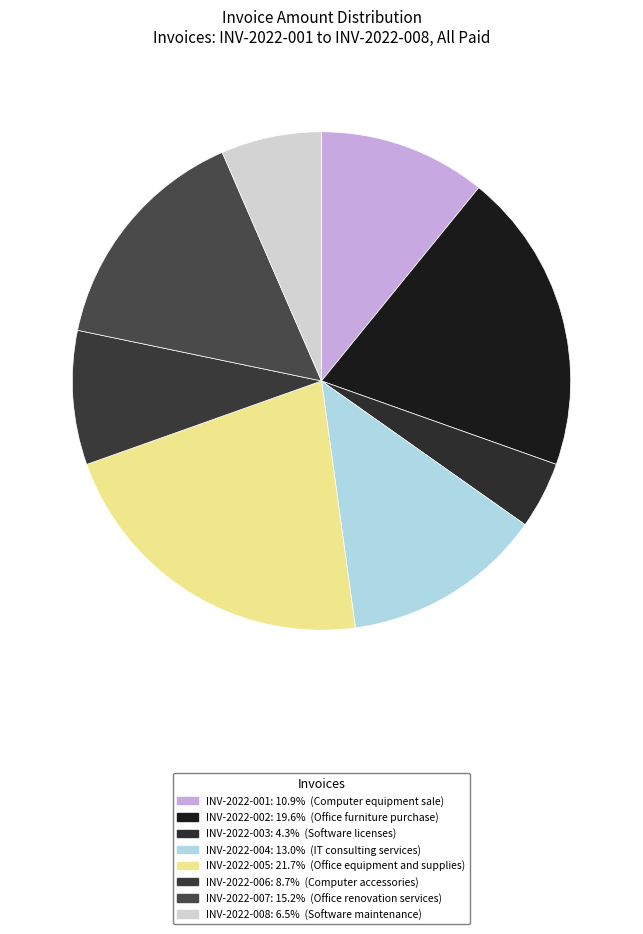

How many slices are in this pie chart?

8